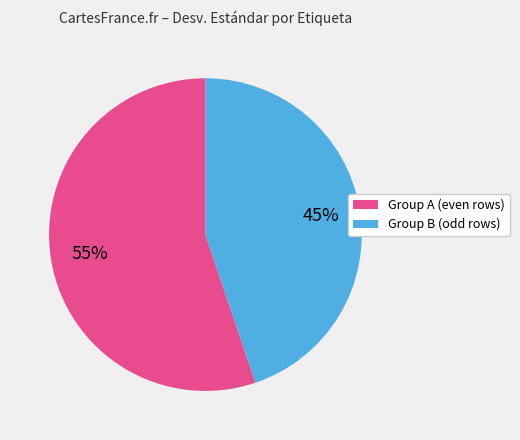

To the nearest percent, what is the difference between the largest and smallest slice percentages?

10%